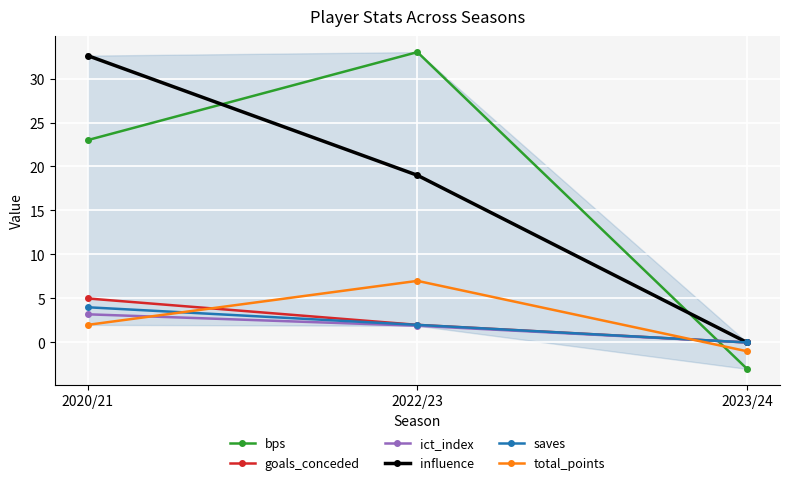

What position from the right is 2023/24?

1